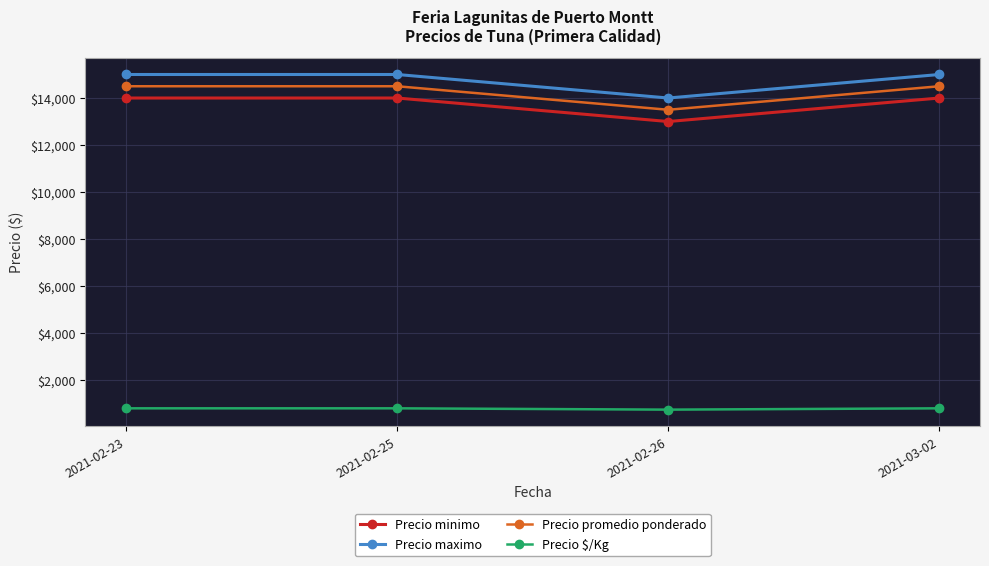

What is the value of the Precio $/Kg point at the 2nd from the left?

806